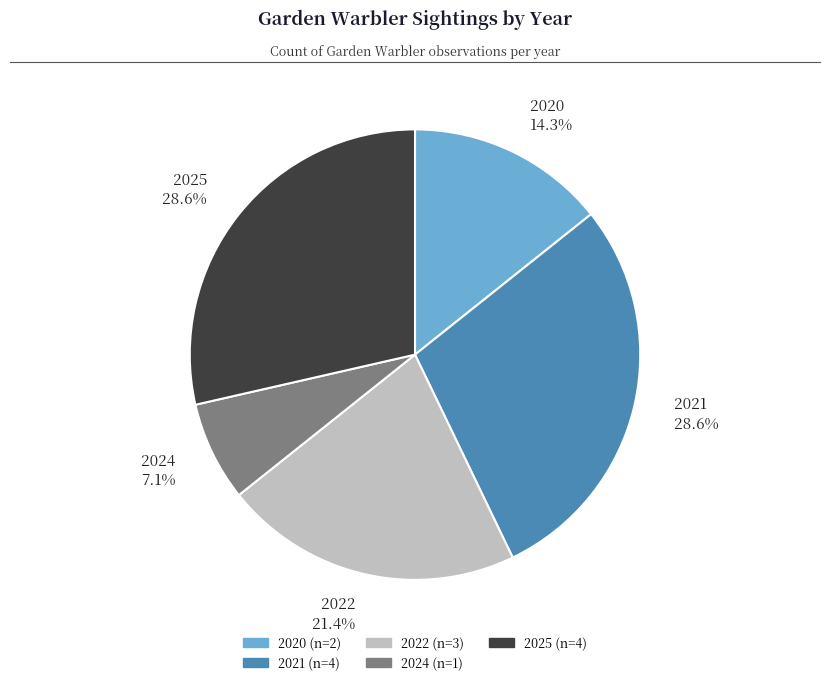

Which category has the smallest portion of the pie?

2024